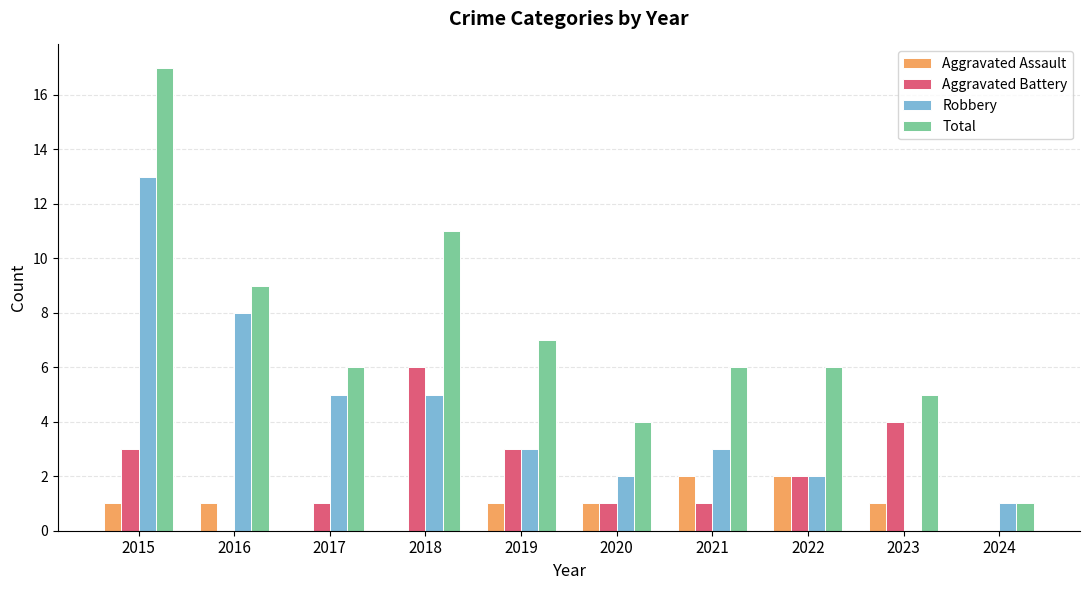

Reading left to right, what are all the values shown in this chart?

Aggravated Assault: 1	1	0	0	1	1	2	2	1	0
Aggravated Battery: 3	0	1	6	3	1	1	2	4	0
Robbery: 13	8	5	5	3	2	3	2	0	1
Total: 17	9	6	11	7	4	6	6	5	1